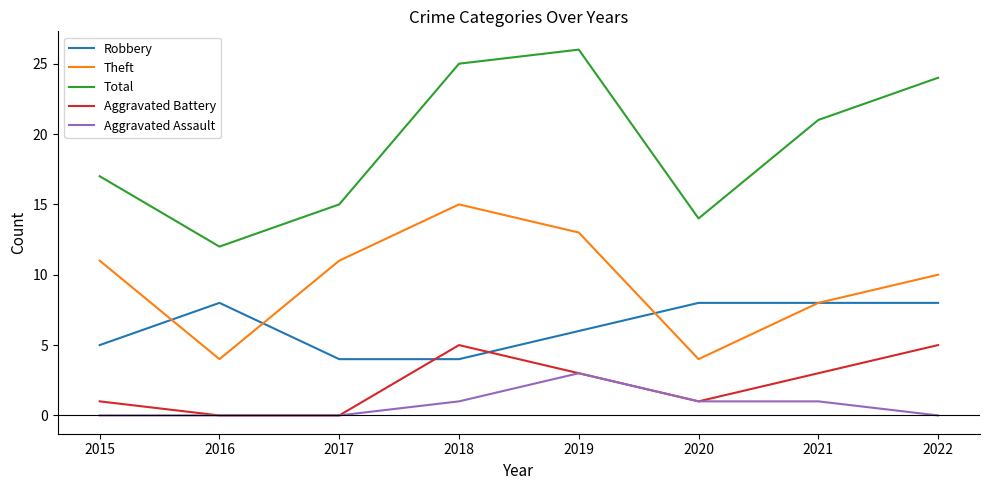

What is the maximum value shown in the chart?

26